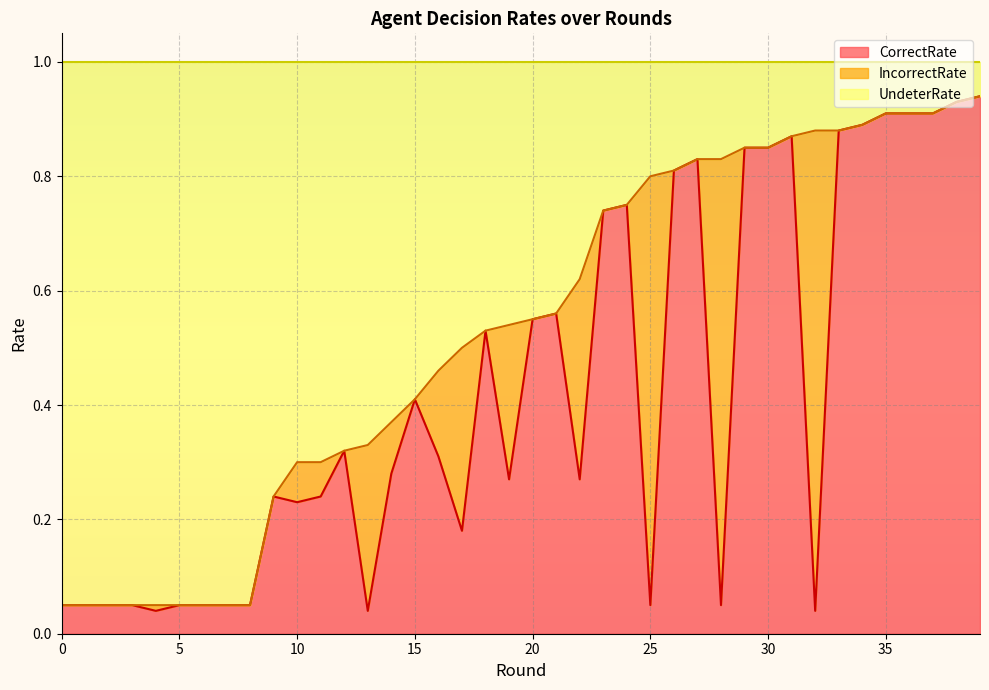

True or false: CorrectRate and UndeterRate intersect in this chart.

False